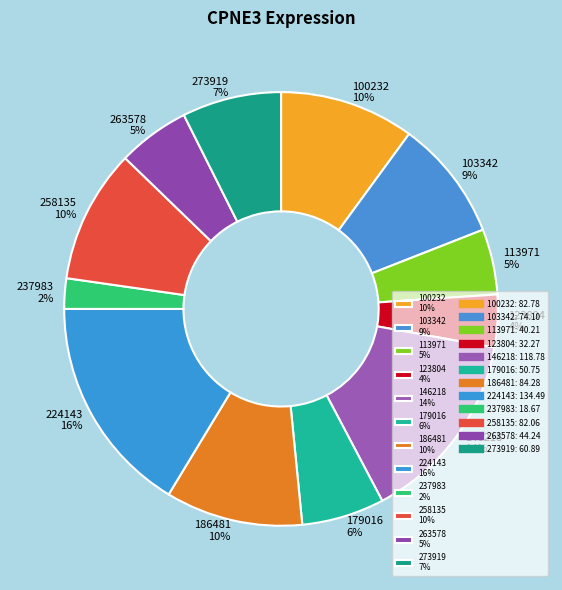

The 273919 slice represents 7% of the pie. True or false?

True